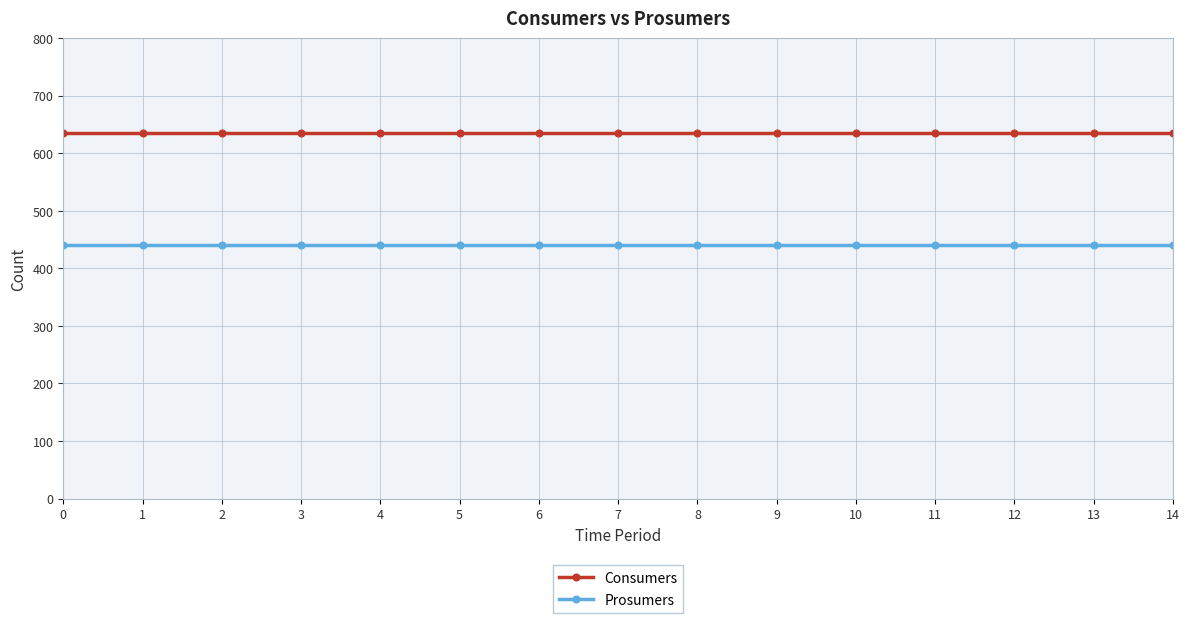

What is the difference between the highest and lowest values at 3?

195